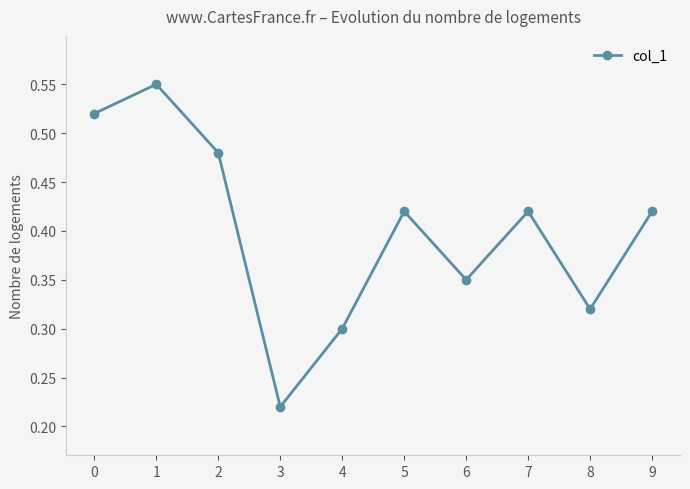

At which category does the chart reach its minimum across all series?

3